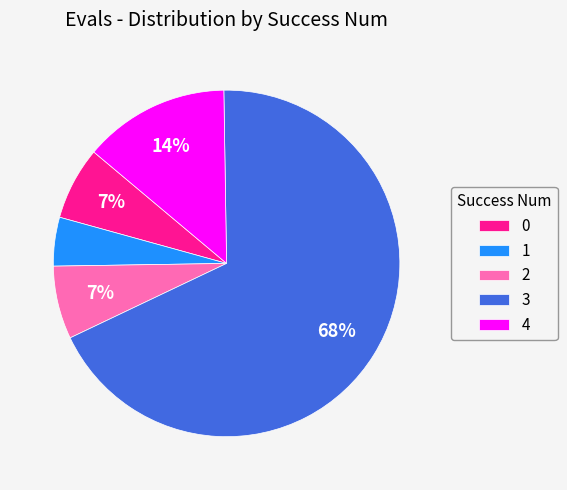

To the nearest percent, what portion does 1 represent?

5%